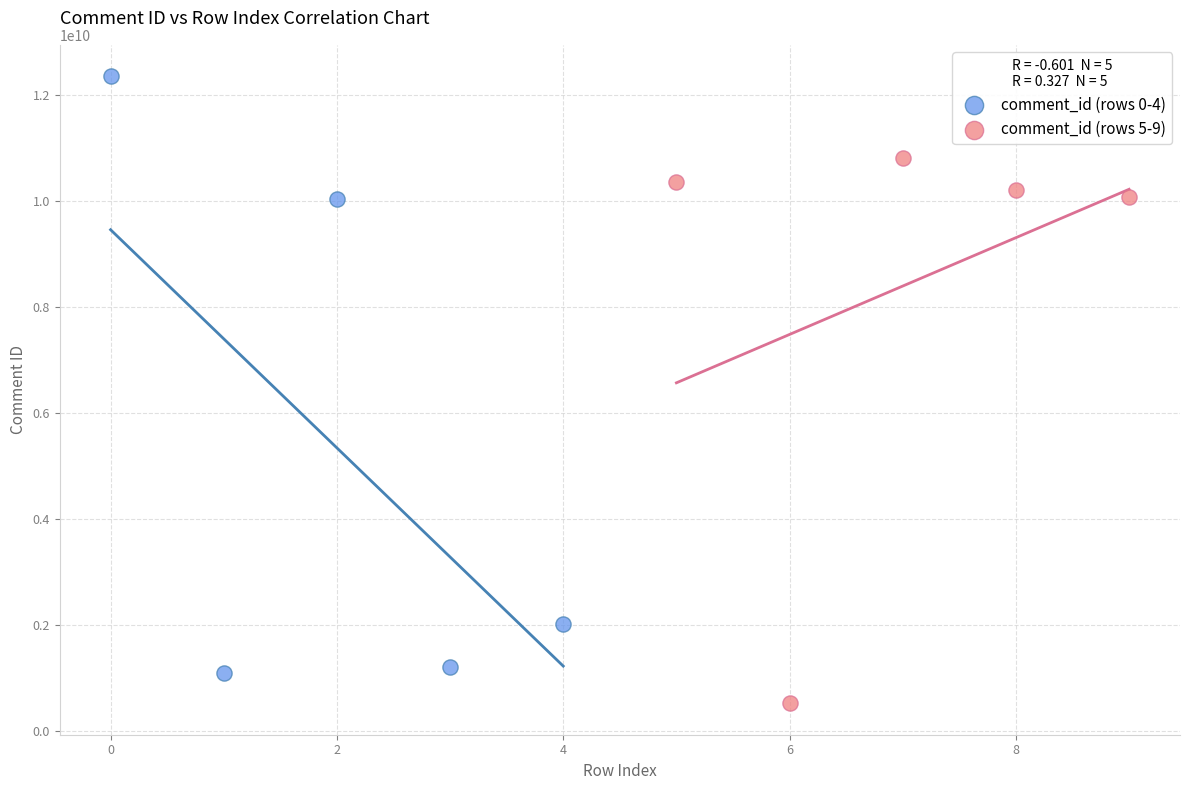

Which series contains the lowest Y value?

comment_id (rows 5-9)